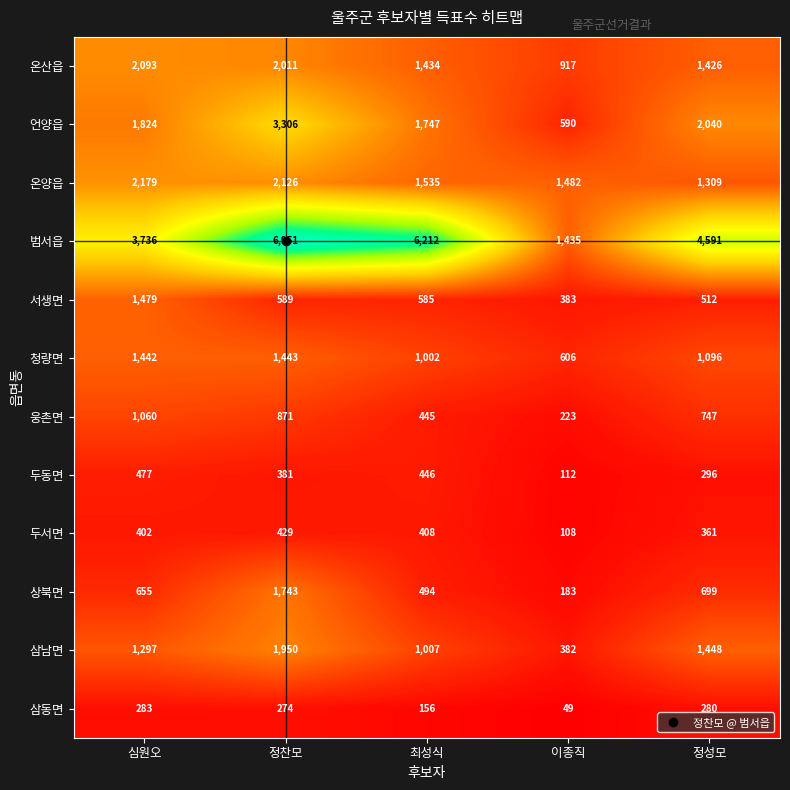

What is the difference between the highest and lowest values at 정성모?

4311